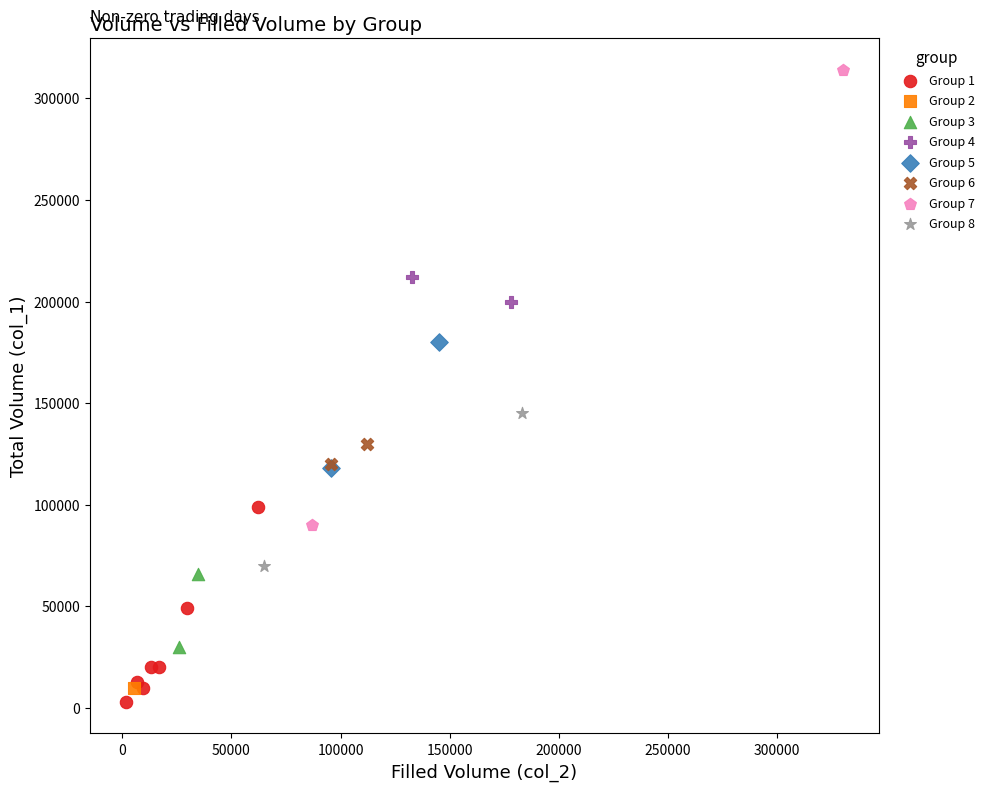

What are all the series names shown in the legend?

Group 1, Group 2, Group 3, Group 4, Group 5, Group 6, Group 7, Group 8